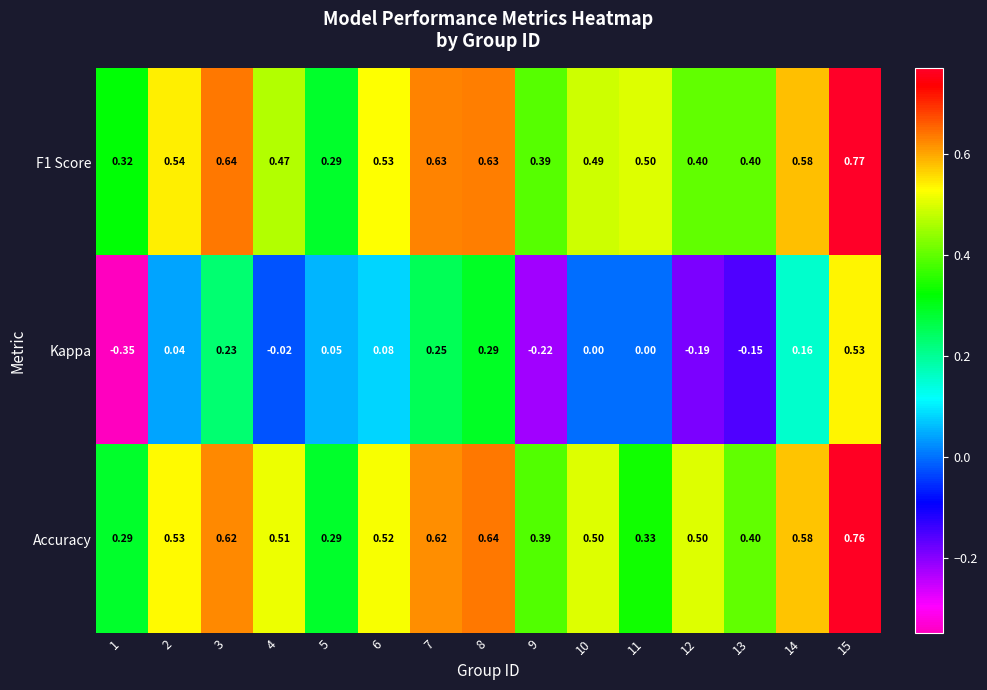

At 10, list the series in order from smallest to largest.

Kappa, F1 Score, Accuracy